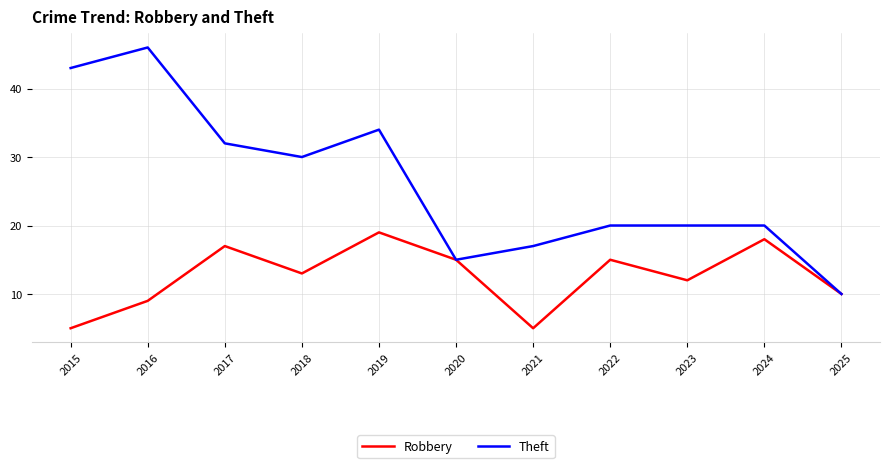

How many categories are shown in the chart?

11